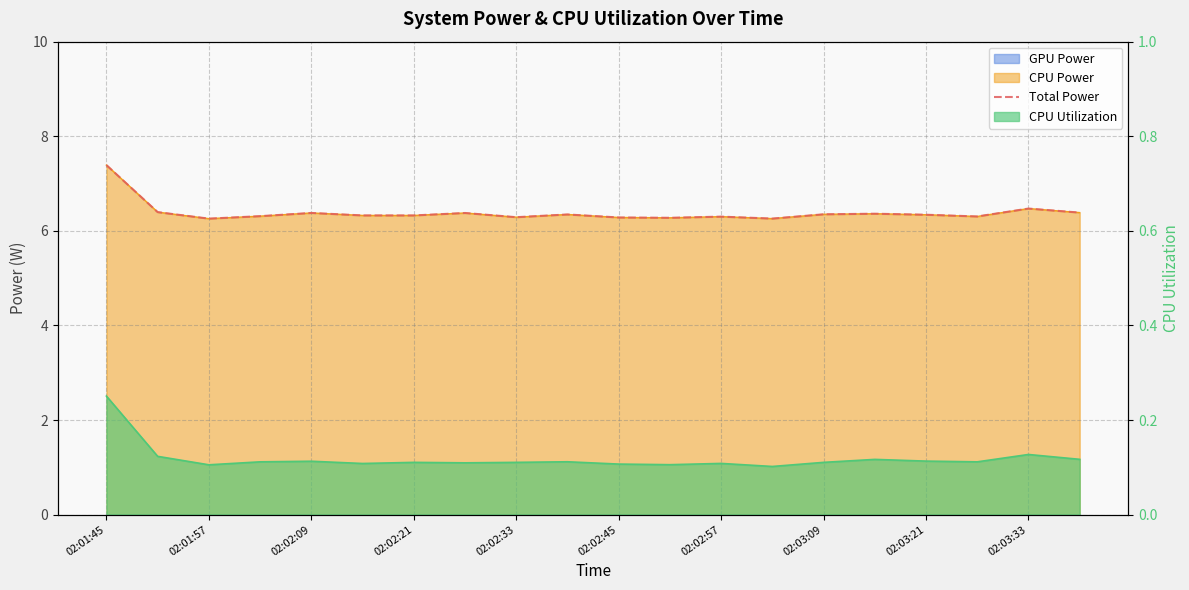

What position from the right is 13?

7